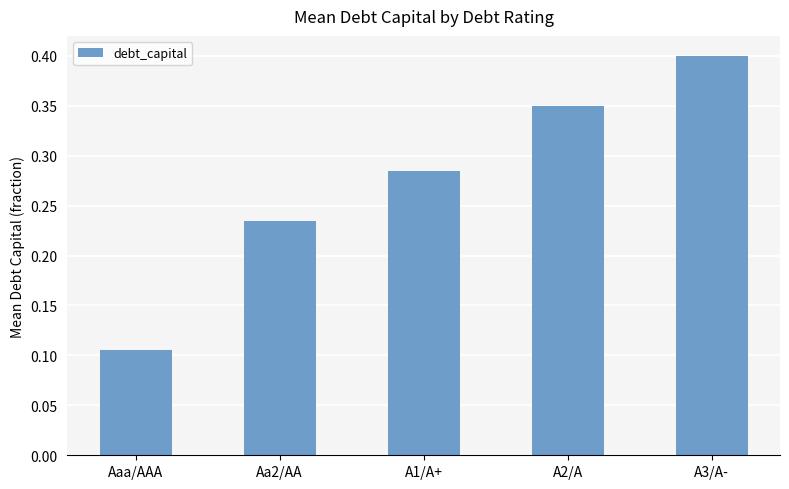

What is the approximate value at A3/A-?

0.4